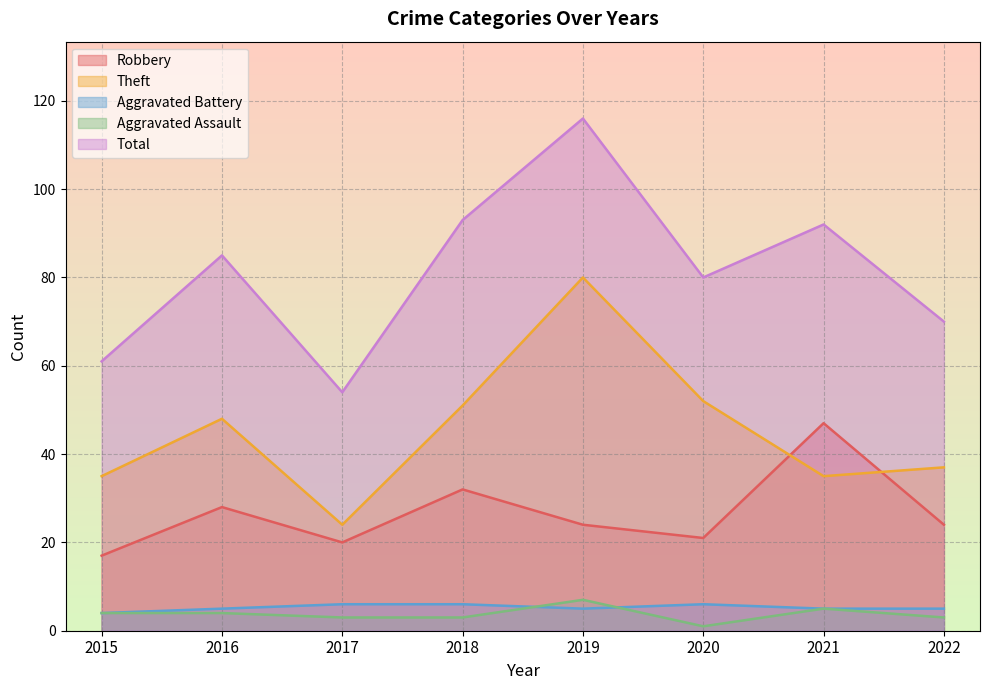

True or false: Total and Robbery intersect in this chart.

False